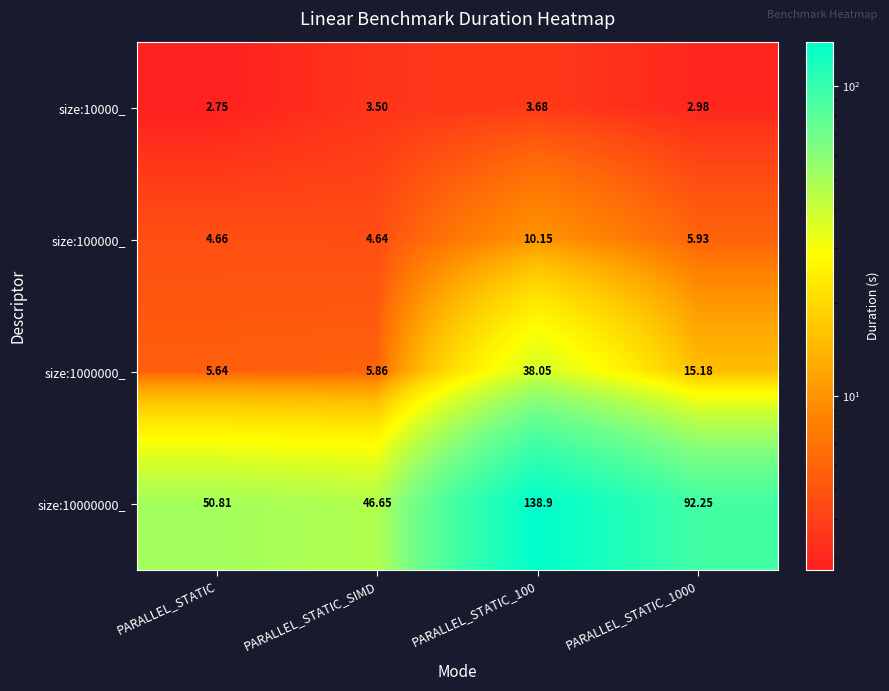

Which label corresponds to the largest value in the chart?

PARALLEL_STATIC_100